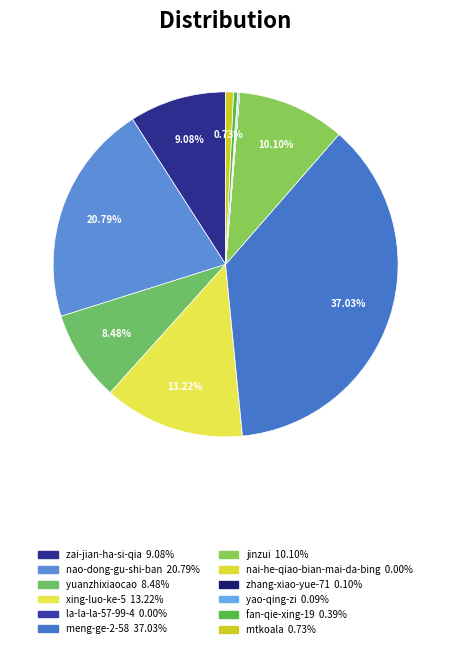

To the nearest percent, what is the average slice percentage?

8%